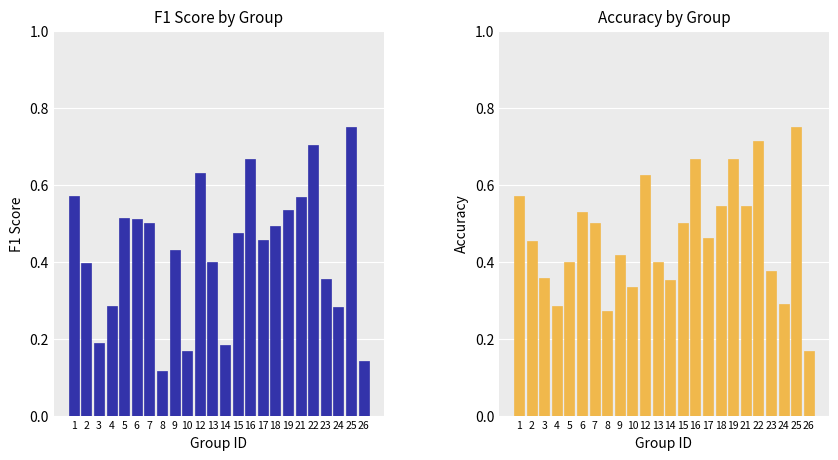

Reading left to right, list all the values displayed in this chart.

f1: 1=0.6	2=0.4	3=0.2	4=0.3	5=0.5	6=0.5	7=0.5	8=0.1	9=0.4	10=0.2	12=0.6	13=0.4	14=0.2	15=0.5	16=0.7	17=0.5	18=0.5	19=0.5	21=0.6	22=0.7	23=0.4	24=0.3	25=0.8	26=0.1
accuracy: 1=0.6	2=0.5	3=0.4	4=0.3	5=0.4	6=0.5	7=0.5	8=0.3	9=0.4	10=0.3	12=0.6	13=0.4	14=0.4	15=0.5	16=0.7	17=0.5	18=0.5	19=0.7	21=0.5	22=0.7	23=0.4	24=0.3	25=0.8	26=0.2